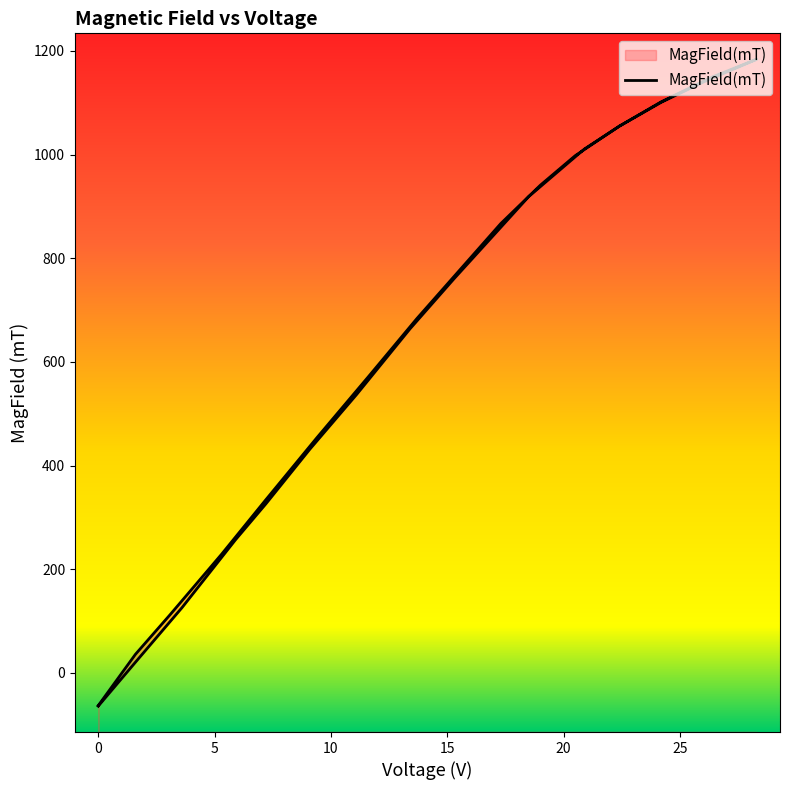

How many lines are shown in the chart?

1